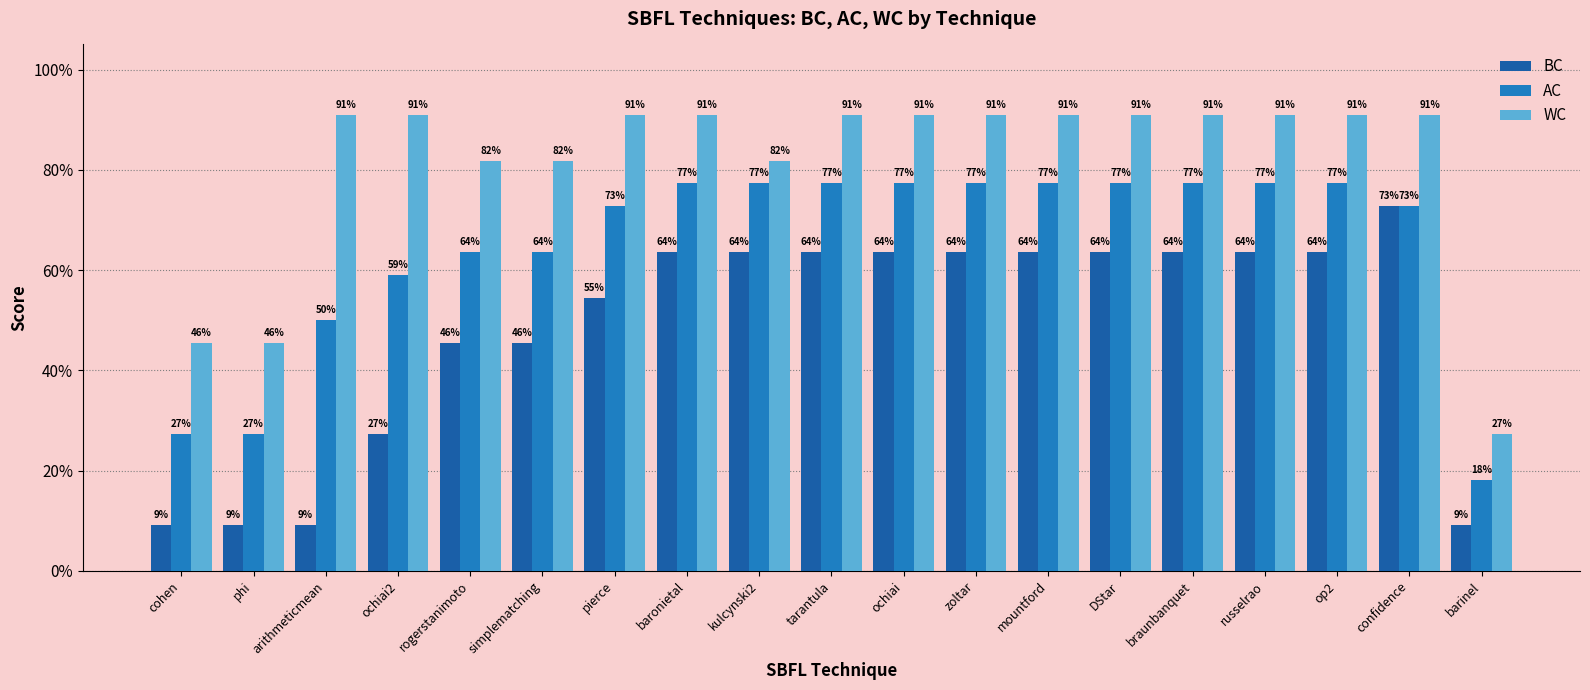

Reading left to right, extract all data points from this chart.

BC: 0.1	0.1	0.1	0.3	0.5	0.5	0.5	0.6	0.6	0.6	0.6	0.6	0.6	0.6	0.6	0.6	0.6	0.7	0.1
AC: 0.3	0.3	0.5	0.6	0.6	0.6	0.7	0.8	0.8	0.8	0.8	0.8	0.8	0.8	0.8	0.8	0.8	0.7	0.2
WC: 0.5	0.5	0.9	0.9	0.8	0.8	0.9	0.9	0.8	0.9	0.9	0.9	0.9	0.9	0.9	0.9	0.9	0.9	0.3